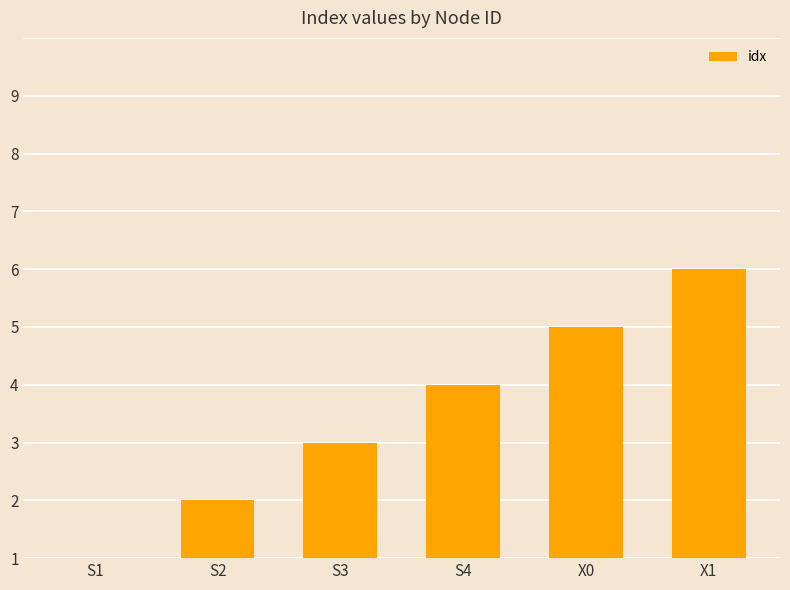

What position from the right is S3?

4